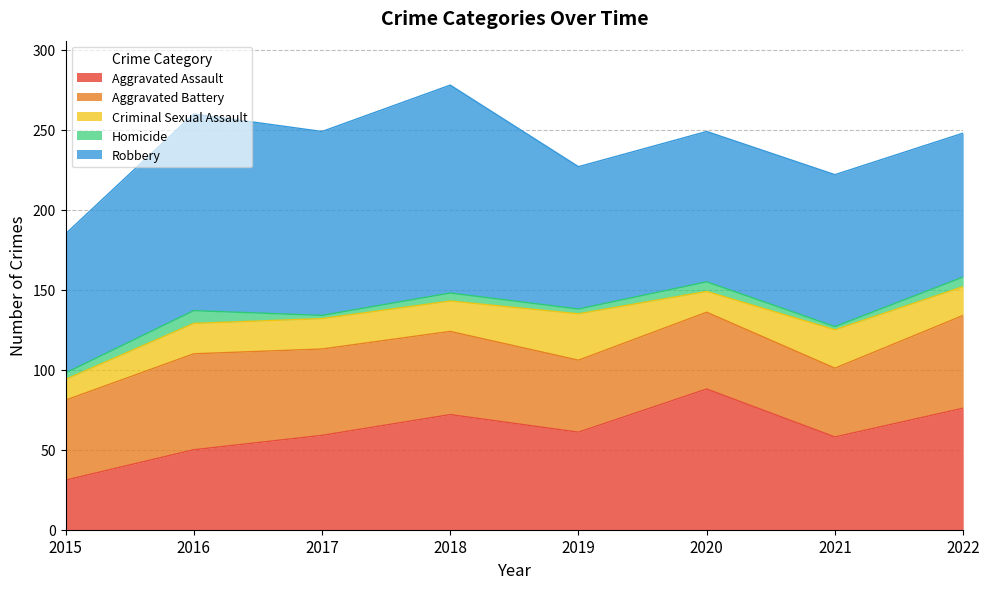

Reading left to right, list all the values displayed in this chart.

Aggravated Assault: 2015=31	2016=50	2017=59	2018=72	2019=61	2020=88	2021=58	2022=76
Aggravated Battery: 2015=50	2016=60	2017=54	2018=52	2019=45	2020=48	2021=43	2022=58
Criminal Sexual Assault: 2015=13	2016=19	2017=19	2018=19	2019=29	2020=13	2021=24	2022=18
Homicide: 2015=4	2016=8	2017=2	2018=5	2019=3	2020=6	2021=2	2022=6
Robbery: 2015=87	2016=123	2017=115	2018=130	2019=89	2020=94	2021=95	2022=90